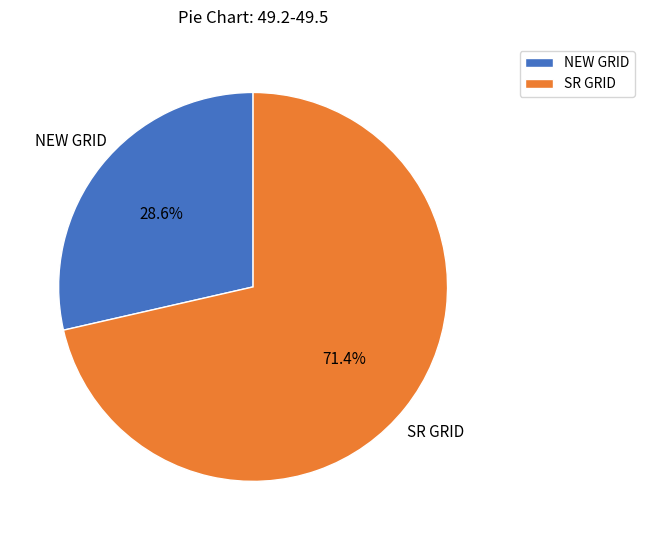

What is the majority slice?

SR GRID